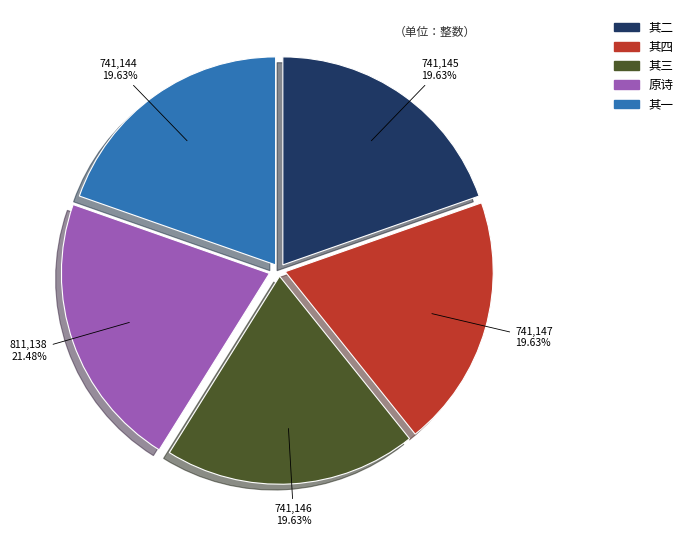

What is the largest slice in the pie chart?

原诗